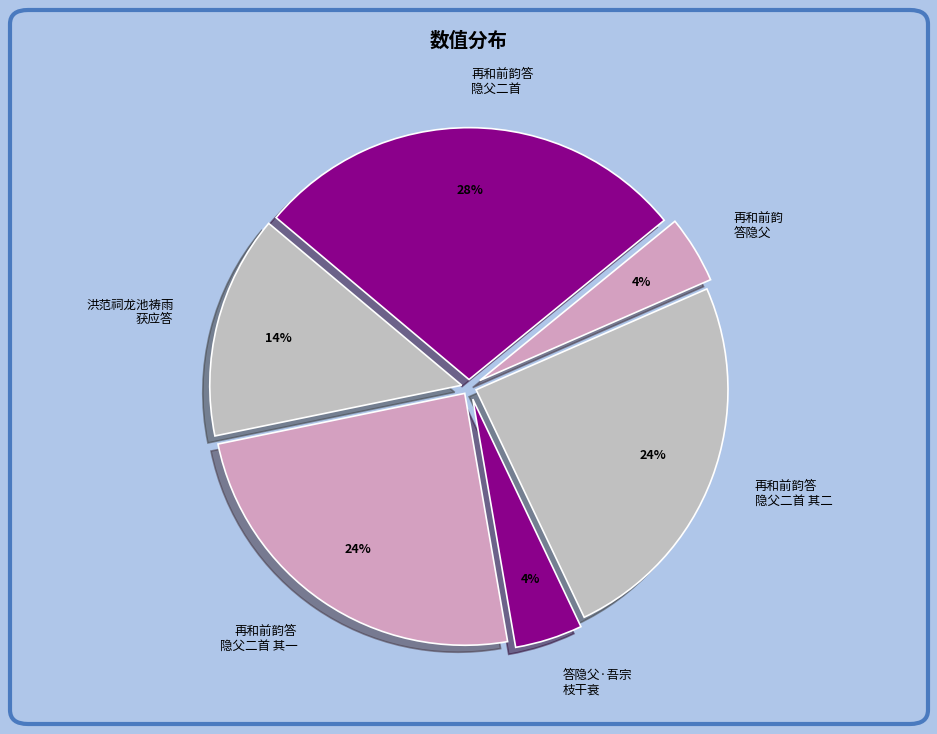

To the nearest percent, what portion does 再和前韵答 隐父二首 其一 represent?

24%